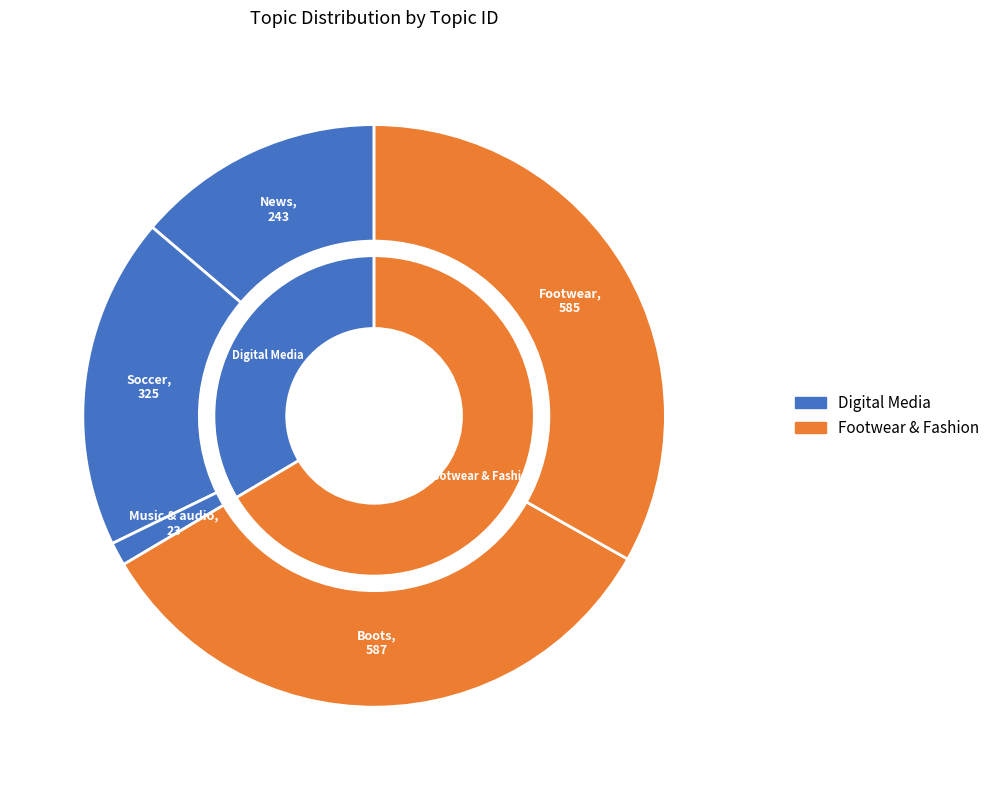

Does News account for over 50% of the chart?

No